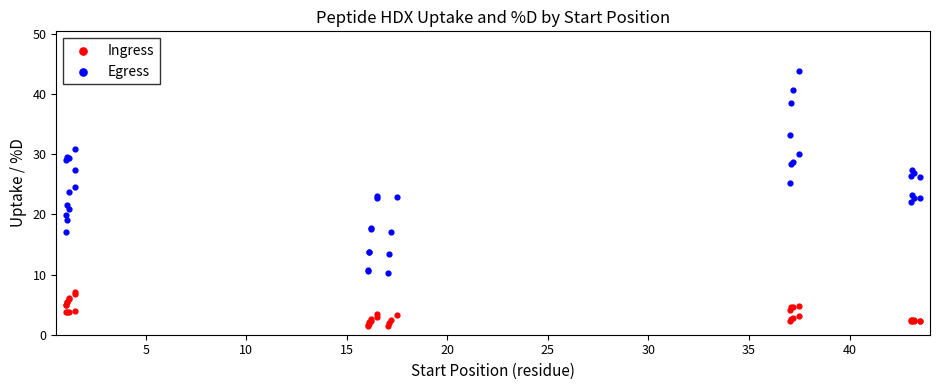

Which series has the widest spread of Y values?

Egress